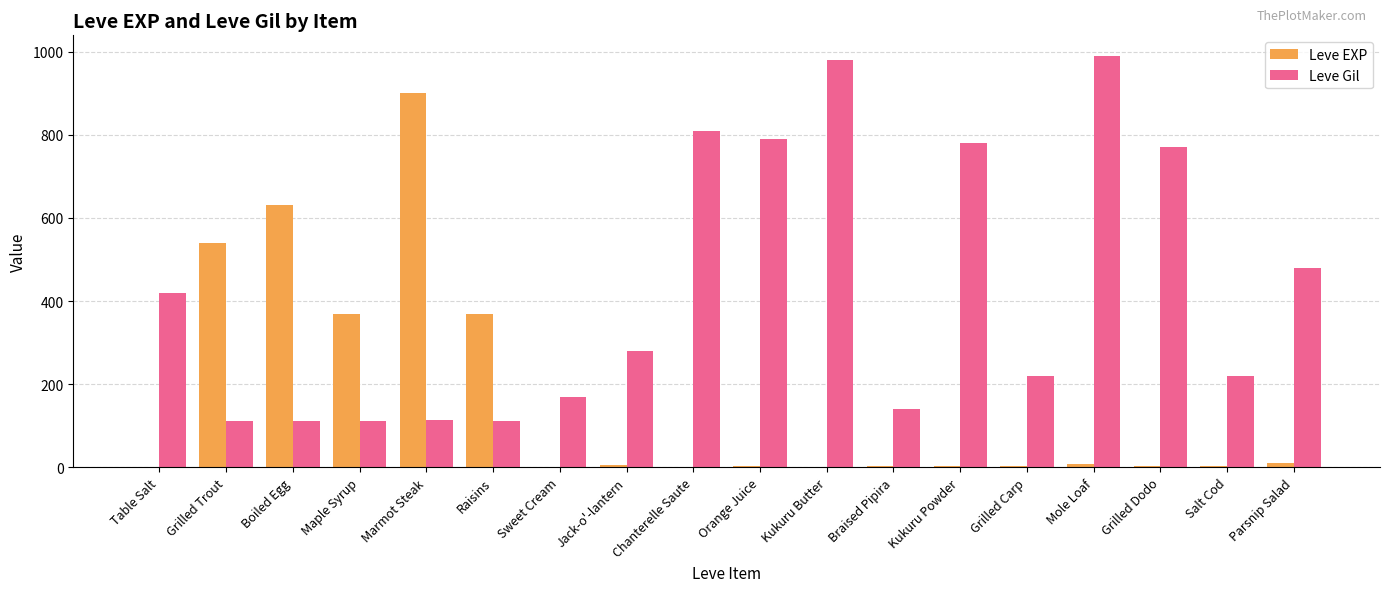

At which label is Leve Gil closest to 551?

Parsnip Salad